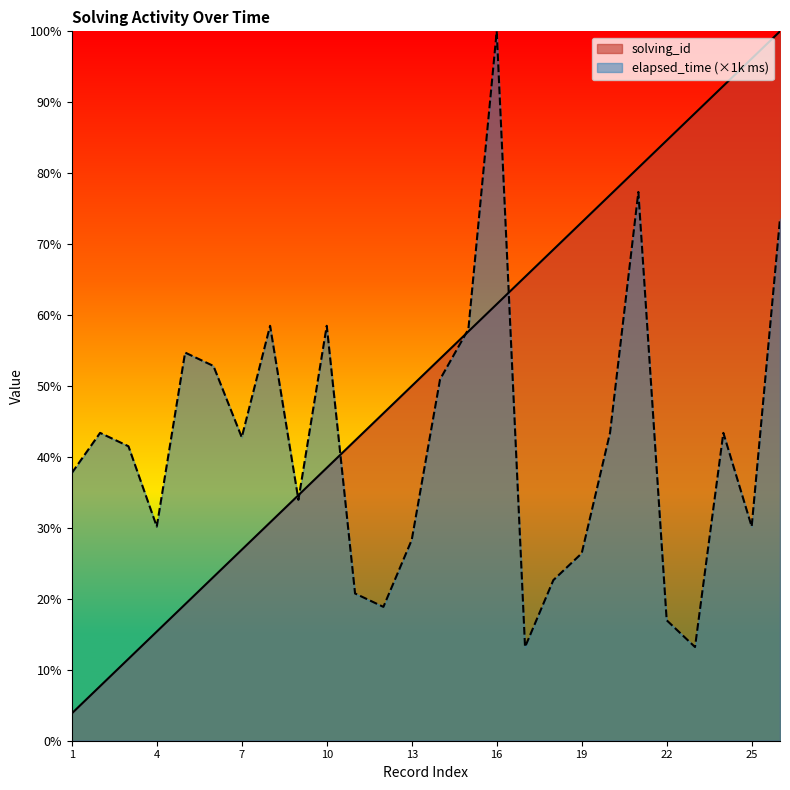

How many intersections are there between elapsed_time and solving_id?

5